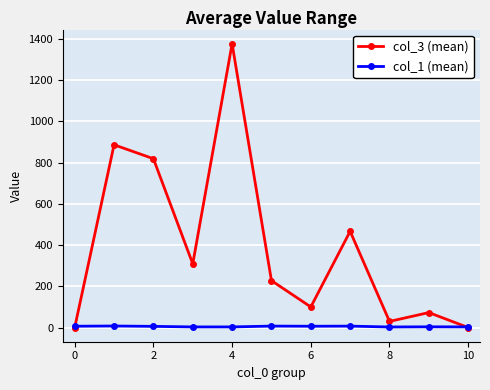

What is the average value of the col_3 (mean) series?

390.3